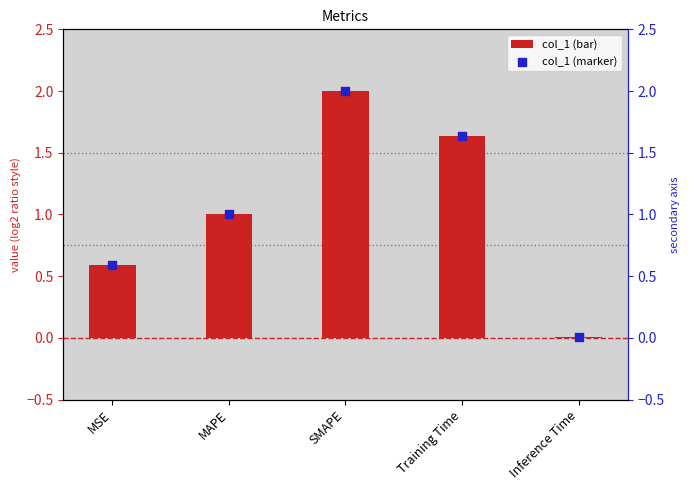

Which series has the widest spread of Y values?

col_1